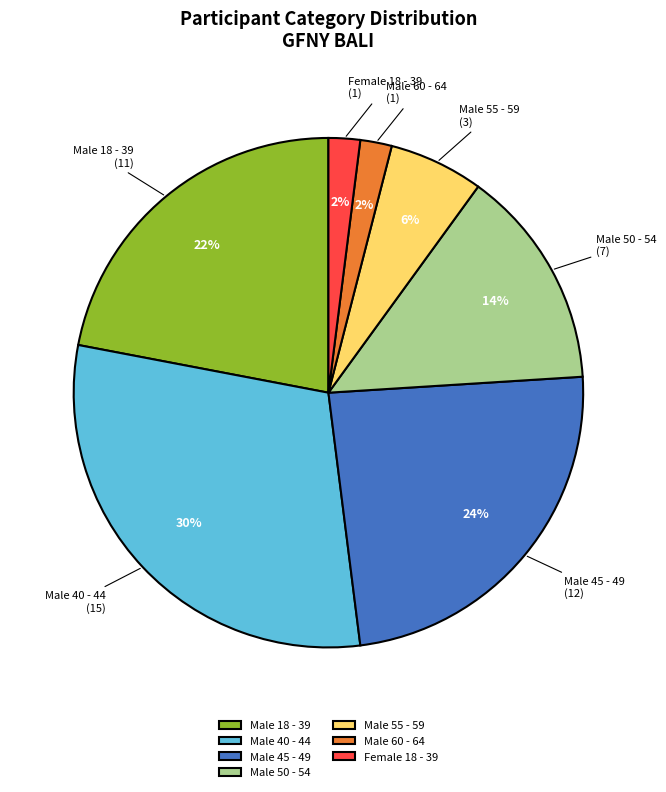

True or false: Male 45 - 49 accounts for 10% of the total.

False